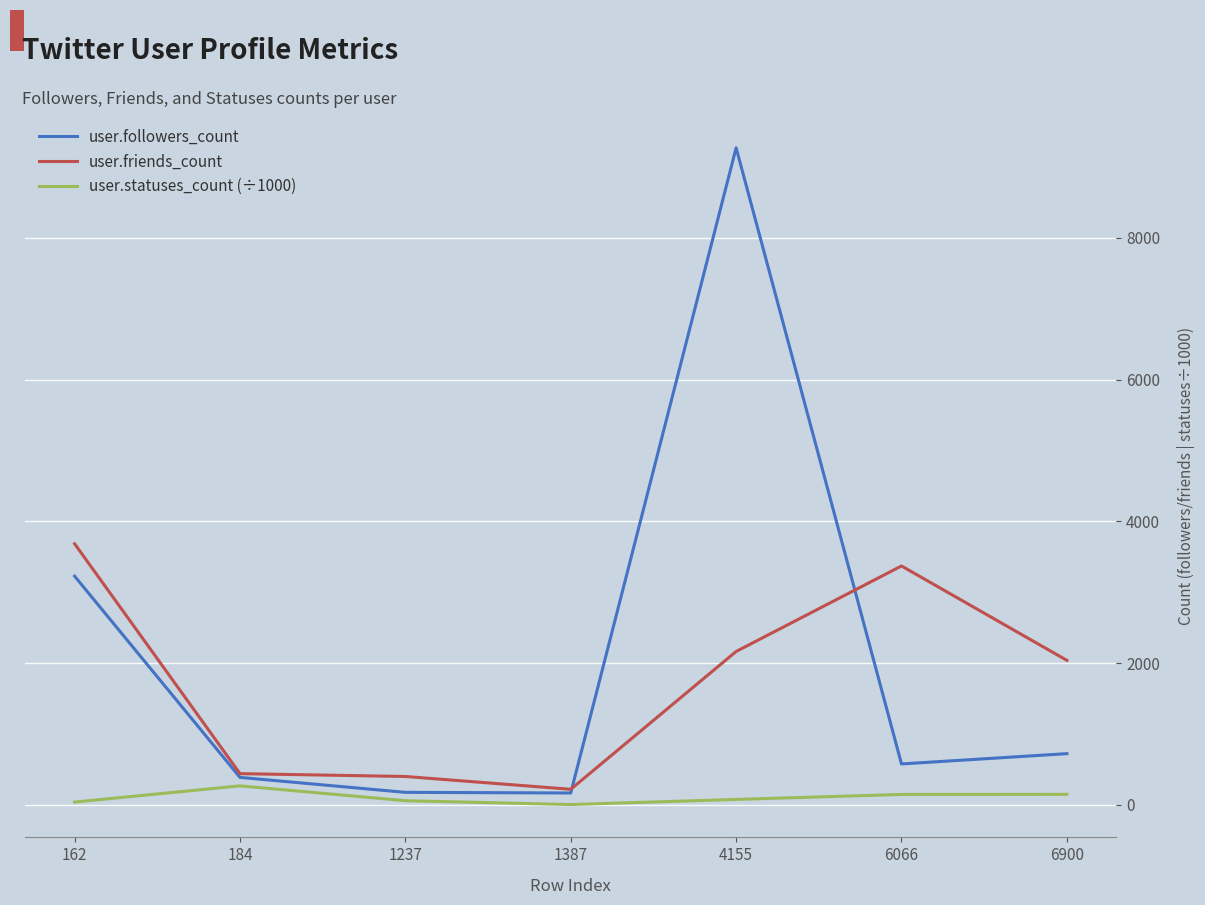

What are all the series names shown in the legend?

user.followers_count, user.friends_count, user.statuses_count (÷1000)